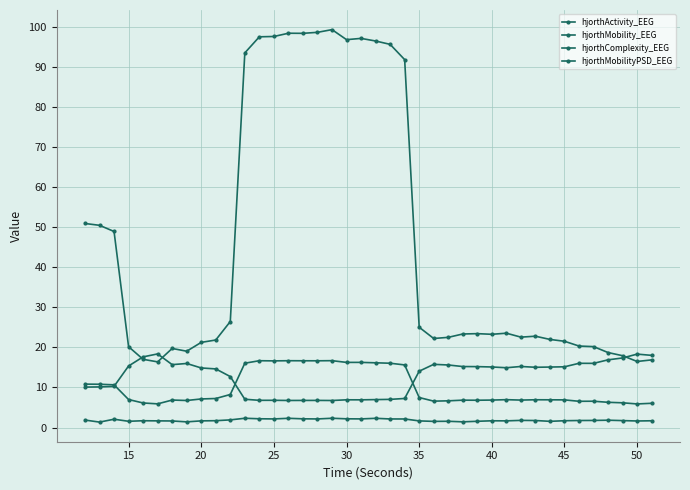

How many data points does each series have?

40